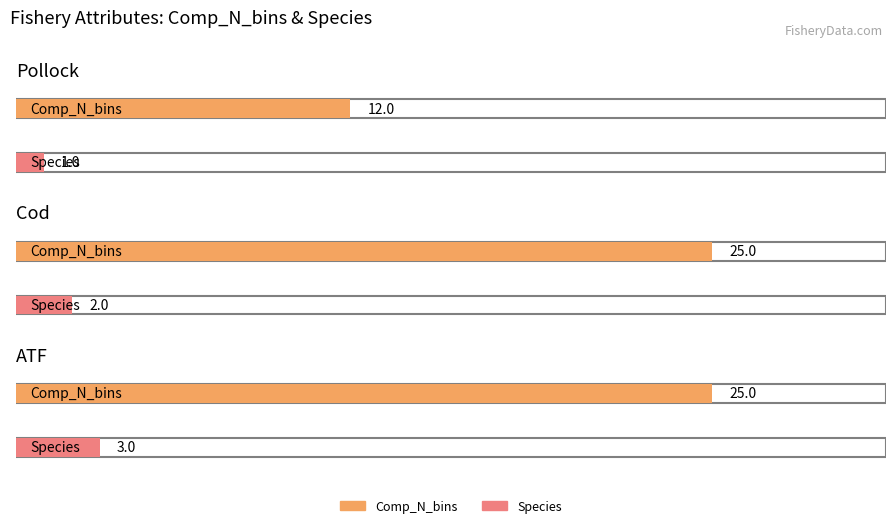

Are the bars grouped side by side (vs. stacked)?

Yes